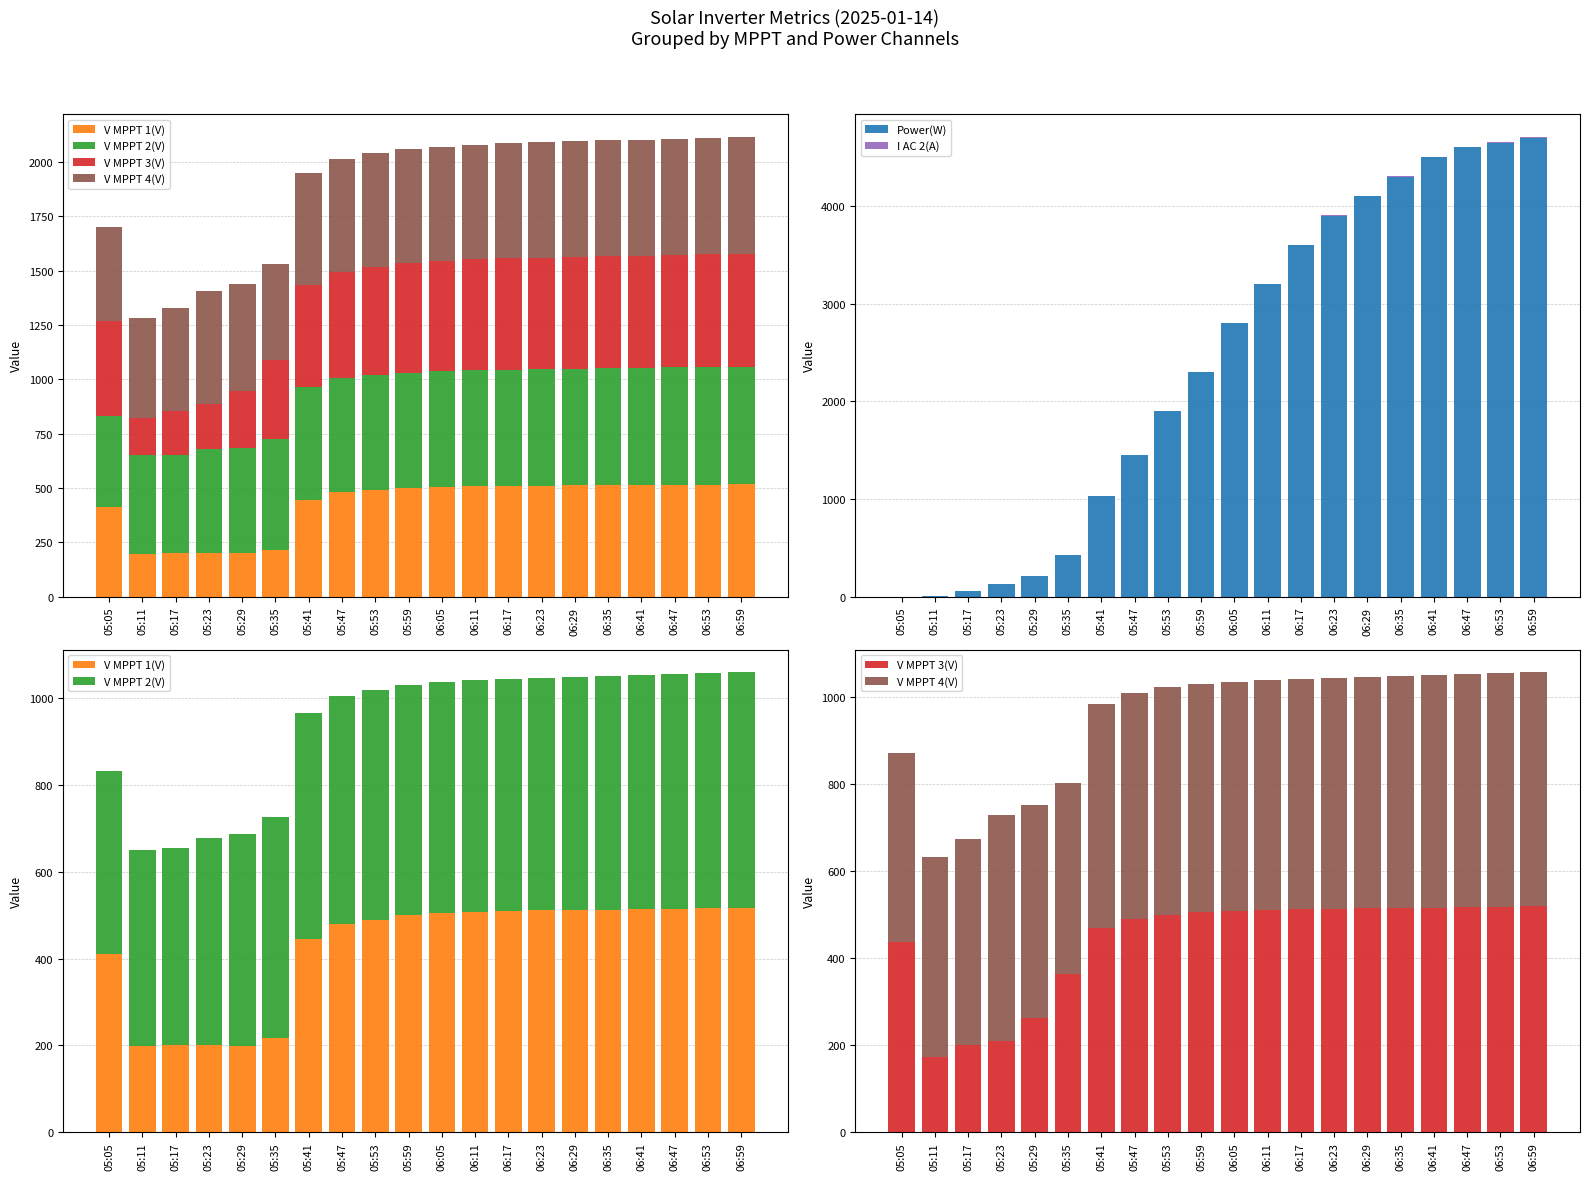

Reading left to right, what are all the values shown in this chart?

V MPPT 1(V): 05:05=410.8	05:11=198.1	05:17=200.3	05:23=200.4	05:29=199.6	05:35=216.9	05:41=444.6	05:47=480.0	05:53=490.0	05:59=500.0	06:05=505.0	06:11=508.0	06:17=510.0	06:23=511.0	06:29=512.0	06:35=513.0	06:41=514.0	06:47=515.0	06:53=516.0	06:59=517.0
V MPPT 2(V): 05:05=420.6	05:11=452.7	05:17=453.8	05:23=477.2	05:29=486.8	05:35=510.1	05:41=520.8	05:47=525.0	05:53=528.0	05:59=530.0	06:05=532.0	06:11=534.0	06:17=535.0	06:23=536.0	06:29=537.0	06:35=538.0	06:41=539.0	06:47=540.0	06:53=541.0	06:59=542.0
V MPPT 3(V): 05:05=438.0	05:11=172.3	05:17=200.1	05:23=208.7	05:29=261.6	05:35=362.5	05:41=468.7	05:47=490.0	05:53=500.0	05:59=505.0	06:05=508.0	06:11=510.0	06:17=512.0	06:23=513.0	06:29=514.0	06:35=515.0	06:41=516.0	06:47=517.0	06:53=518.0	06:59=519.0
V MPPT 4(V): 05:05=433.7	05:11=460.0	05:17=473.3	05:23=519.2	05:29=489.3	05:35=440.8	05:41=515.1	05:47=520.0	05:53=522.0	05:59=524.0	06:05=526.0	06:11=528.0	06:17=530.0	06:23=531.0	06:29=532.0	06:35=533.0	06:41=534.0	06:47=535.0	06:53=536.0	06:59=537.0
Power(W): 05:05=0.0	05:11=9.0	05:17=61.0	05:23=133.0	05:29=215.0	05:35=431.0	05:41=1029.0	05:47=1450.0	05:53=1900.0	05:59=2300.0	06:05=2800.0	06:11=3200.0	06:17=3600.0	06:23=3900.0	06:29=4100.0	06:35=4300.0	06:41=4500.0	06:47=4600.0	06:53=4650.0	06:59=4700.0
I AC 2(A): 05:05=0.0	05:11=1.4	05:17=1.4	05:23=0.7	05:29=1.5	05:35=1.7	05:41=3.0	05:47=3.5	05:53=4.0	05:59=4.5	06:05=5.0	06:11=5.5	06:17=5.8	06:23=6.0	06:29=6.2	06:35=6.4	06:41=6.5	06:47=6.6	06:53=6.7	06:59=6.8